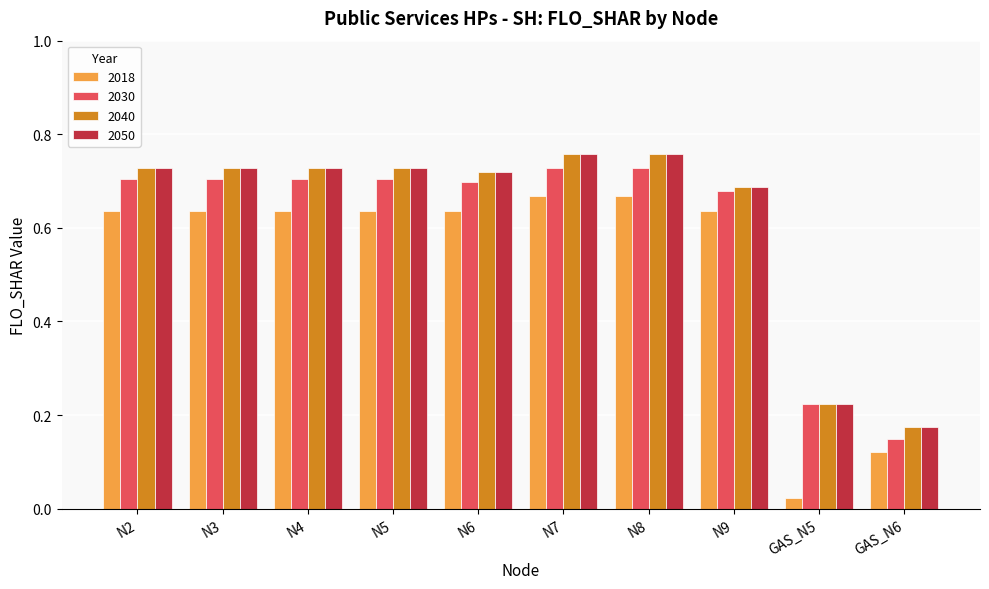

At how many categories does at least one series exceed 0?

10